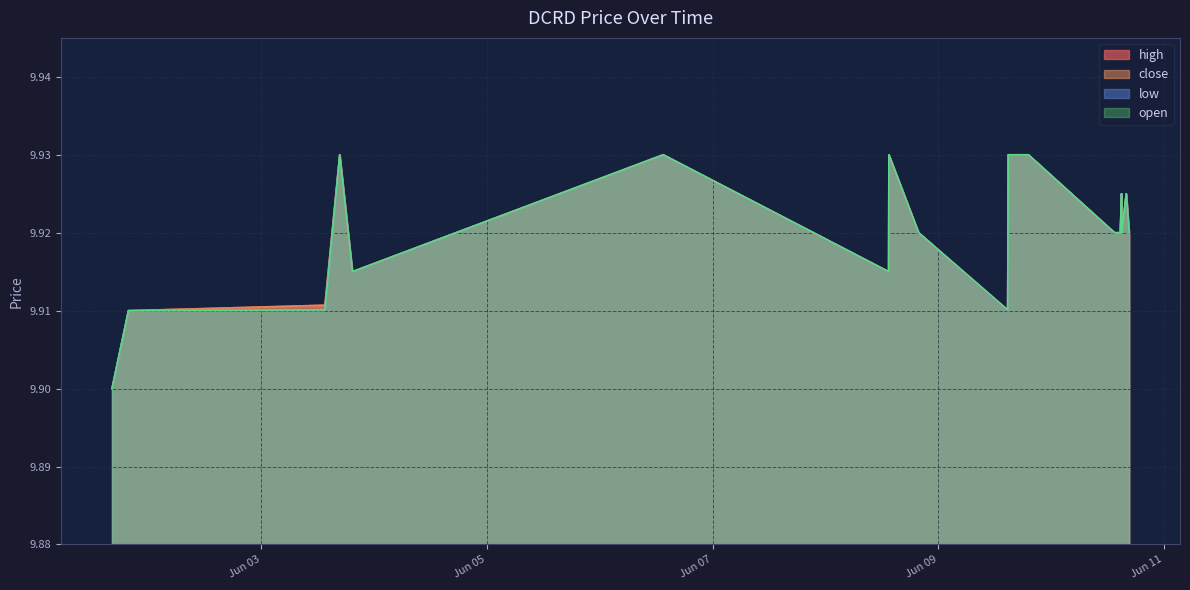

At how many categories does at least one series exceed 9?

20